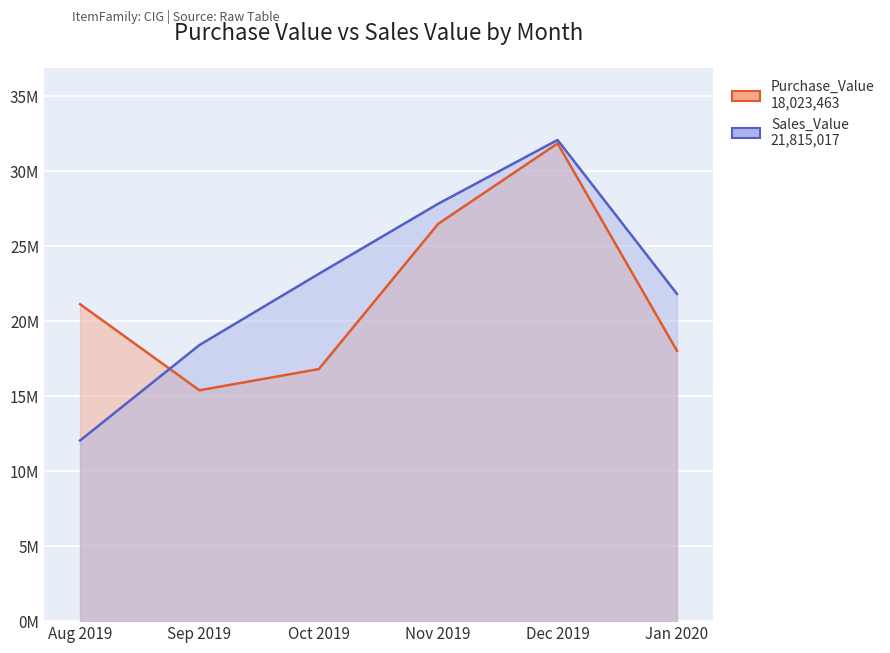

The Purchase_Value series shows 16801207.2 at Oct 2019. True or false?

True